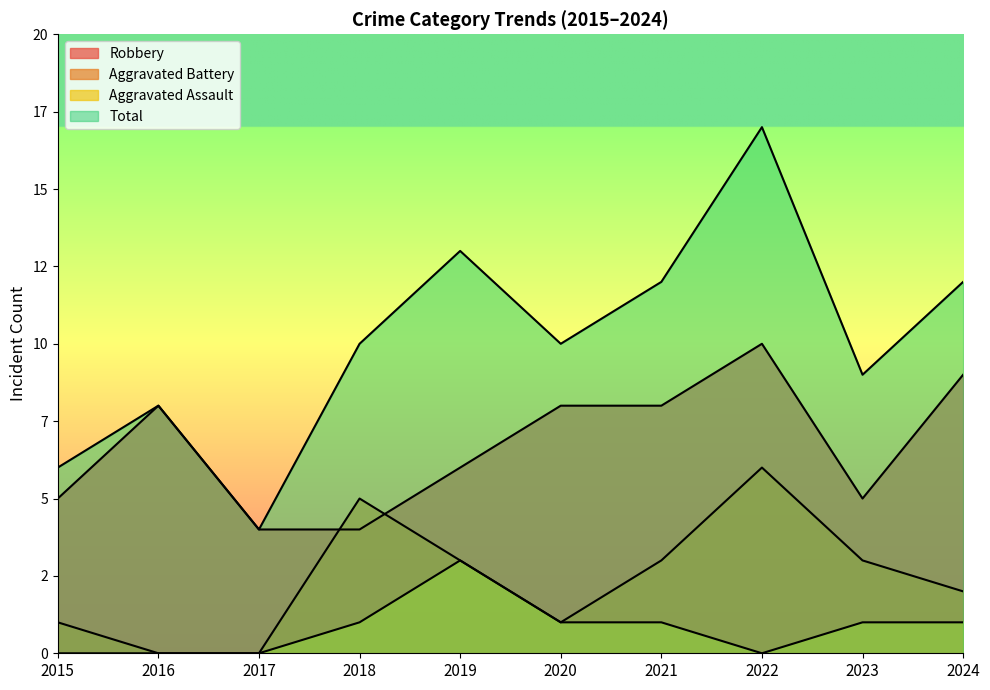

Reading left to right, extract all data points from this chart.

Robbery: 5	8	4	4	6	8	8	10	5	9
Aggravated Battery: 1	0	0	5	3	1	3	6	3	2
Aggravated Assault: 0	0	0	1	3	1	1	0	1	1
Total: 6	8	4	10	13	10	12	17	9	12